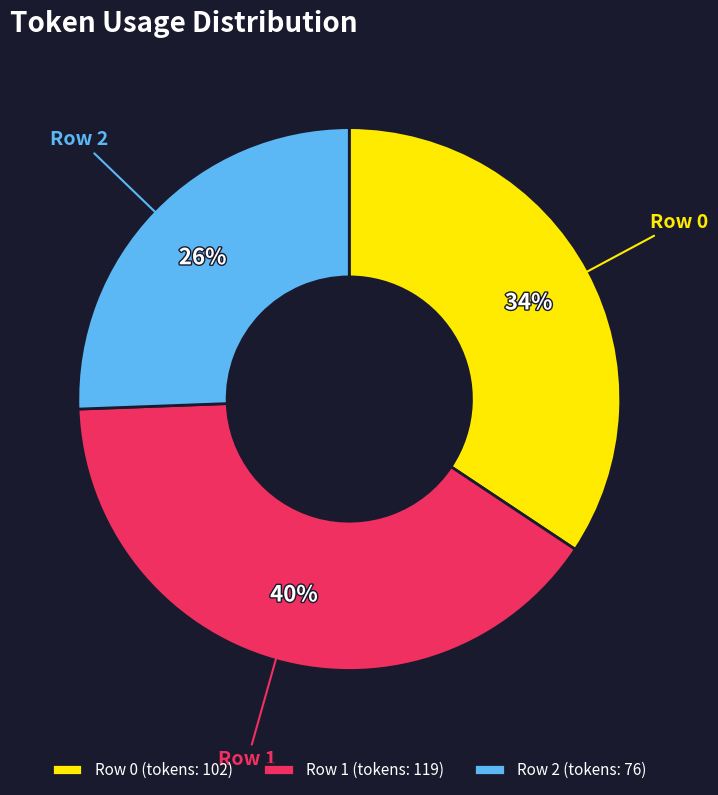

Is there any slice that represents more than half of the pie?

No